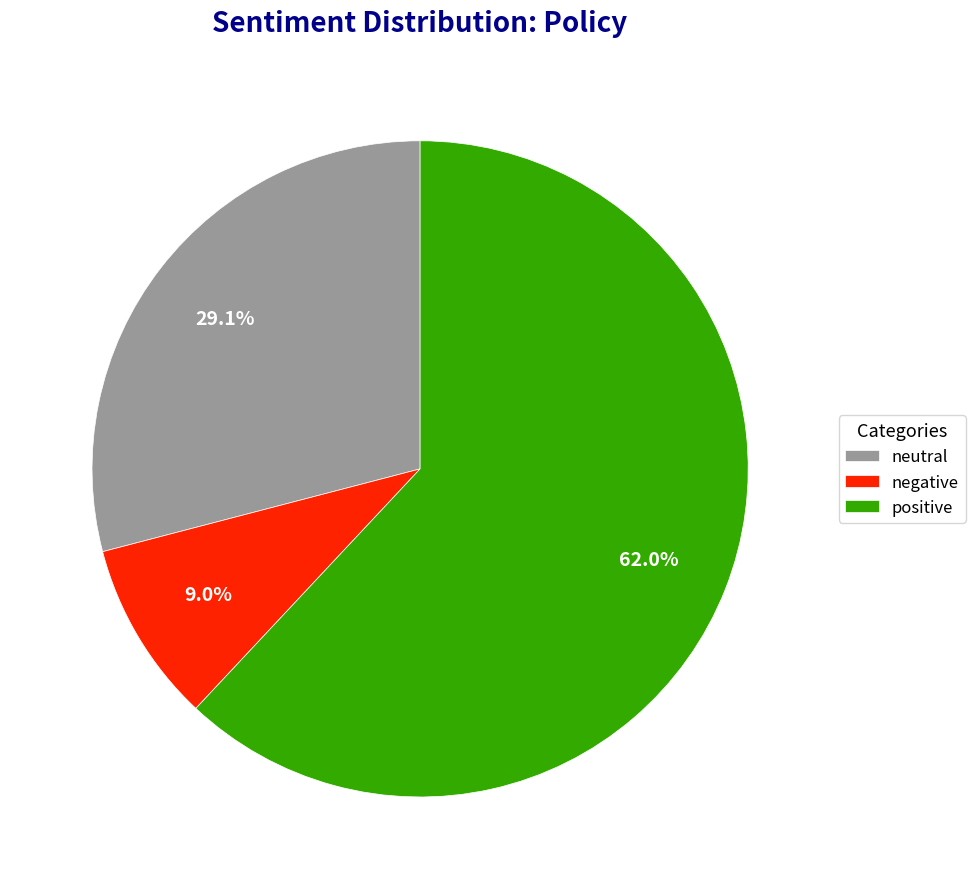

Does any single category account for the majority?

Yes